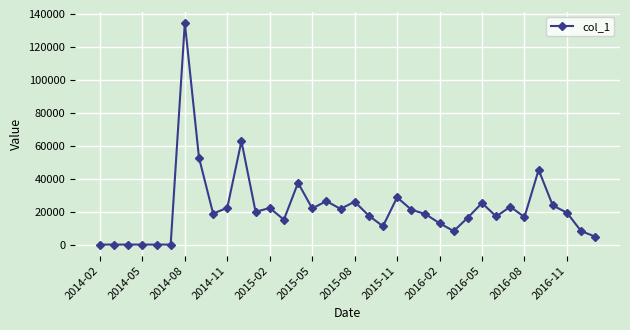

How many values are below 19360?

18